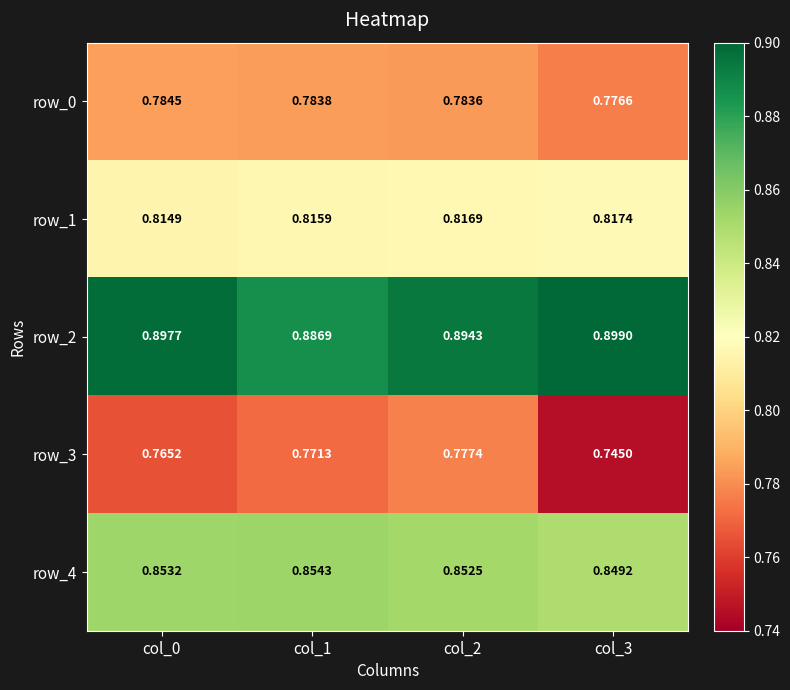

Reading left to right, extract all data points from this chart.

row_0: 0.8	0.8	0.8	0.8
row_1: 0.8	0.8	0.8	0.8
row_2: 0.9	0.9	0.9	0.9
row_3: 0.8	0.8	0.8	0.7
row_4: 0.9	0.9	0.9	0.8